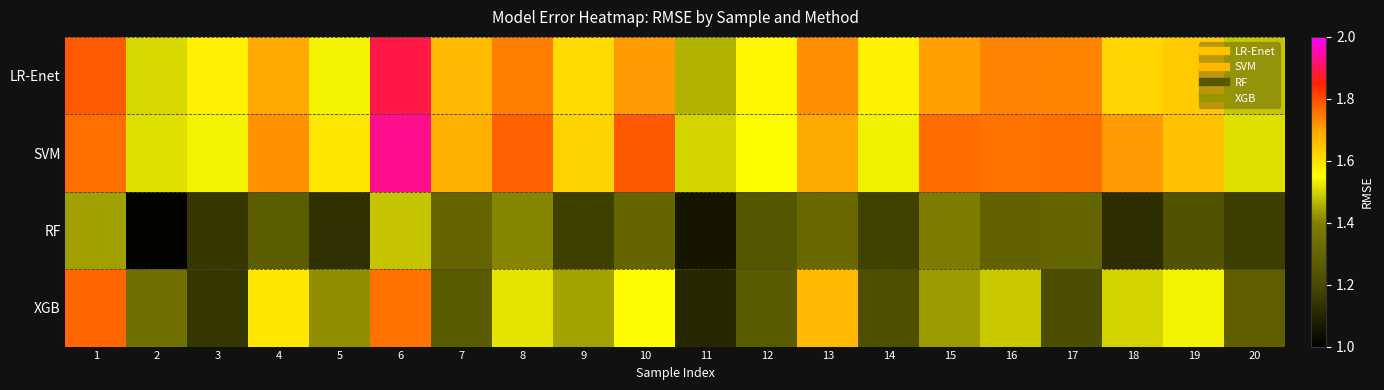

Between 10 and 19, which series saw the biggest shift?

SVM